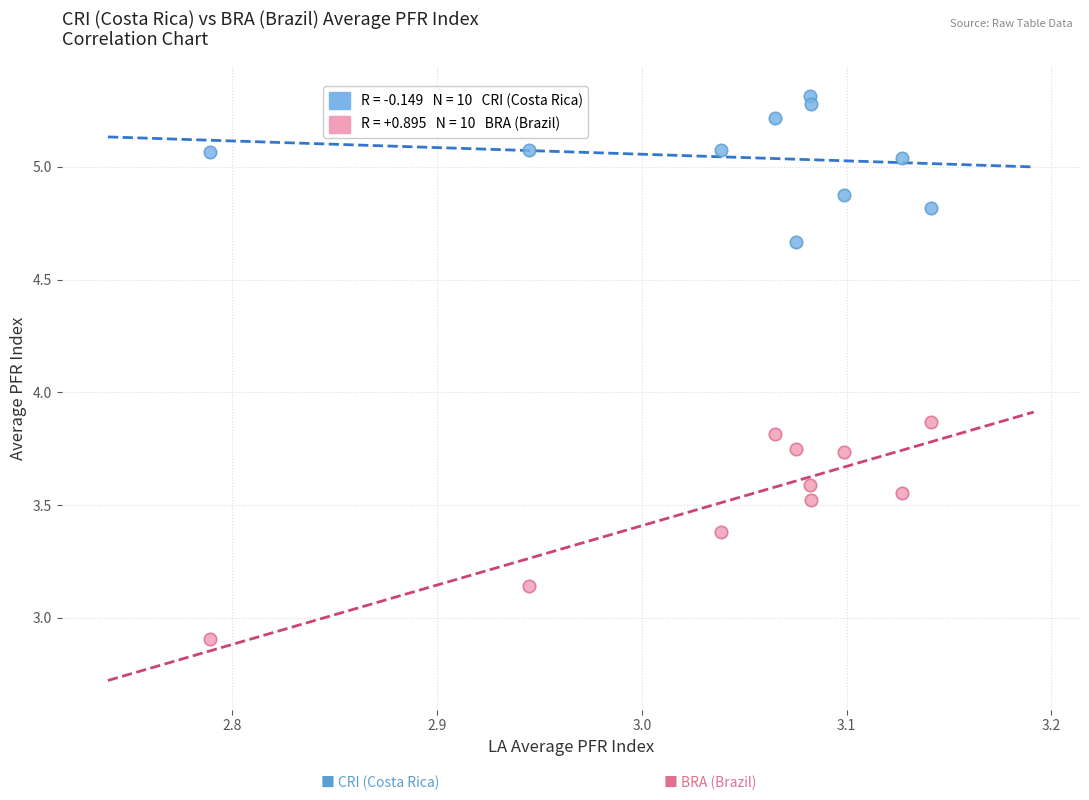

Across all data points, what is the range of Y values (max minus min)?

2.4